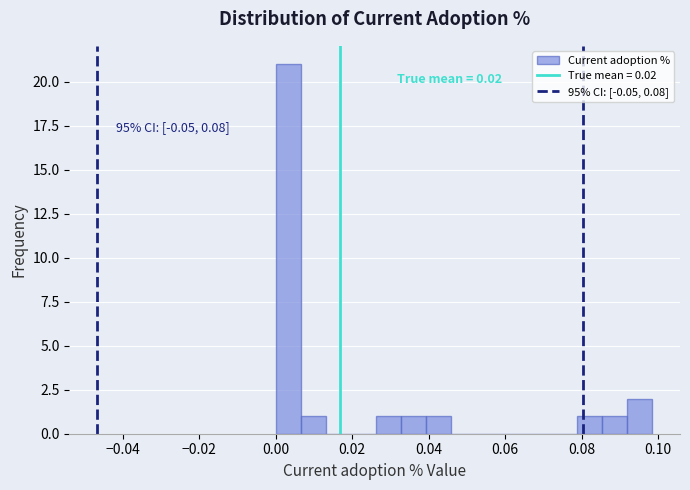

Around what value on the x-axis is the tallest bar? Give the approximate position of its centre, as read against the axis.

0.004